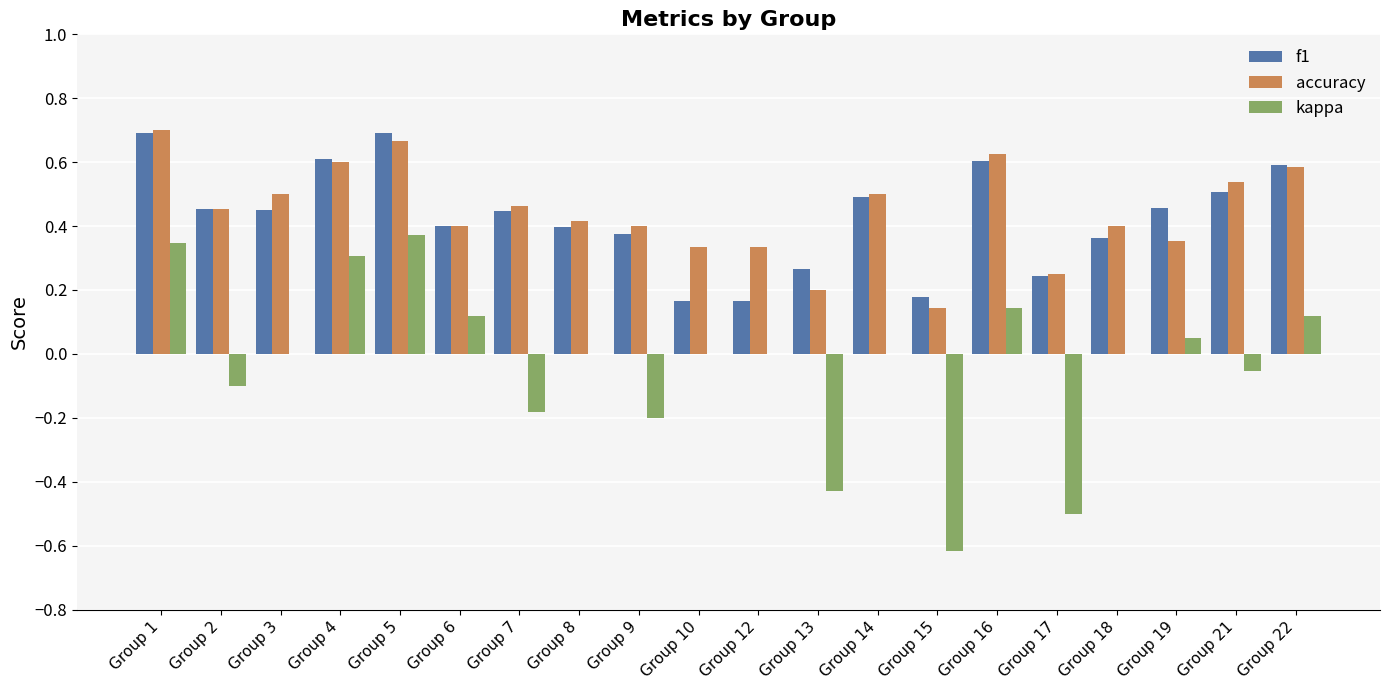

What is the sum of the f1 values at Group 21 and Group 5?

1.2